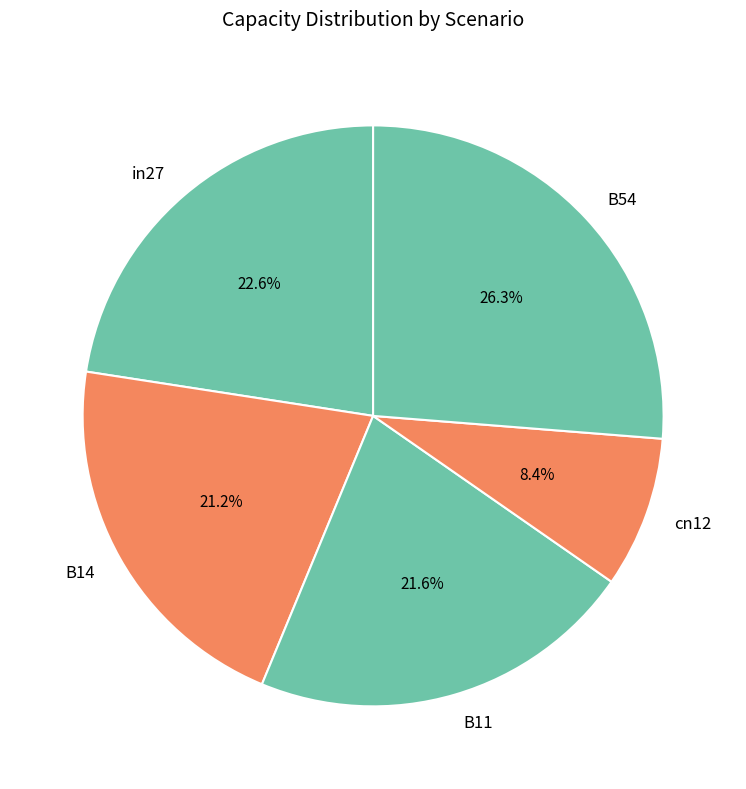

Which category has the smallest portion of the pie?

cn12